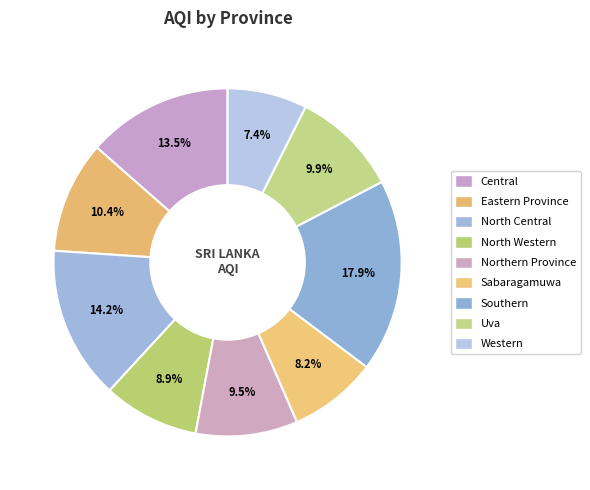

Does Eastern Province represent more than half of the total?

No